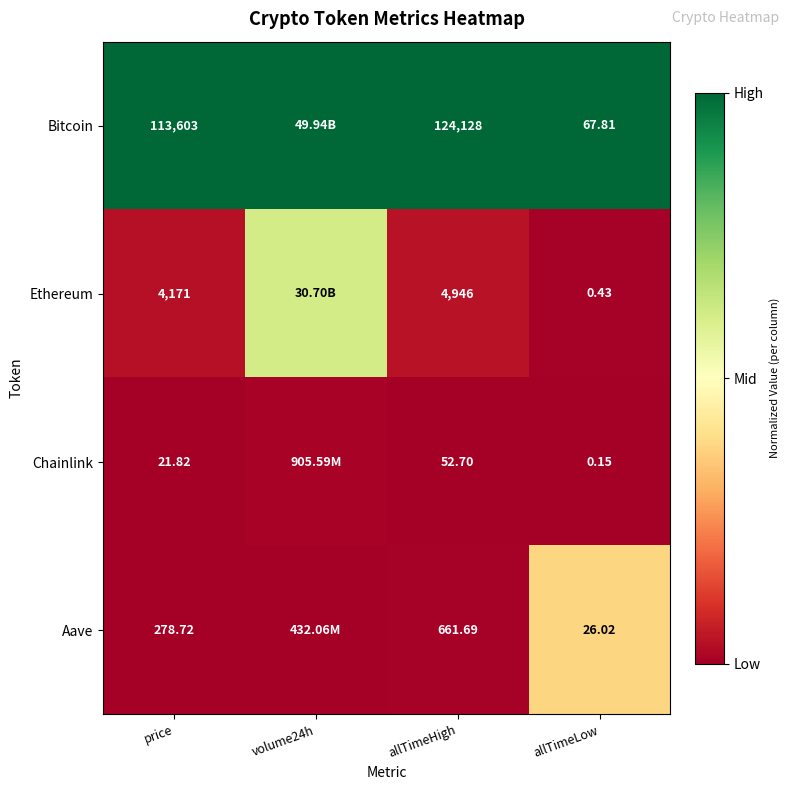

Is the value of Aave at allTimeHigh greater than the value of Ethereum at allTimeLow?

Yes